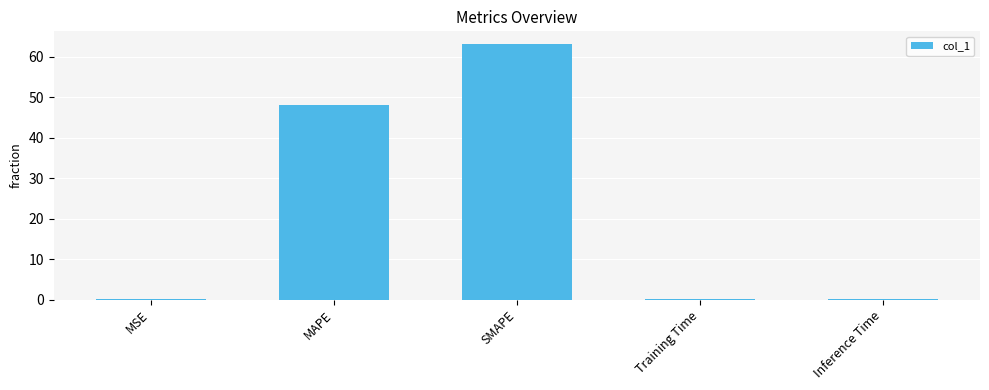

What is the sum of the values at MSE and Training Time?

0.1